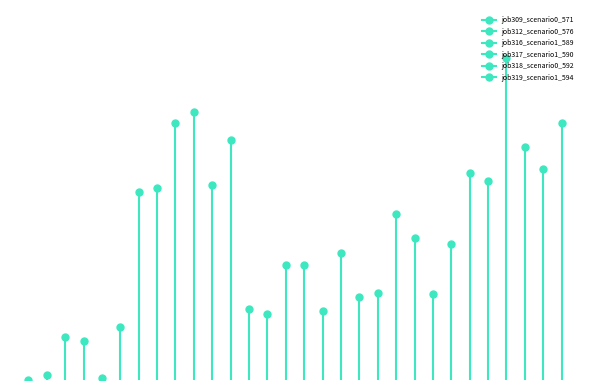

Reading right to left, transcribe all the data shown in this chart.

job309_scenario0_571: 0.6	0.2	0.2	0.6	0.0
job312_scenario0_576: 0.6	0.3	0.2	0.6	0.0
job316_scenario1_589: 0.9	0.5	0.3	0.8	0.1
job317_scenario1_590: 0.7	0.4	0.3	0.8	0.1
job318_scenario0_592: 0.6	0.3	0.2	0.6	0.0
job319_scenario1_594: 0.8	0.4	0.4	0.7	0.2